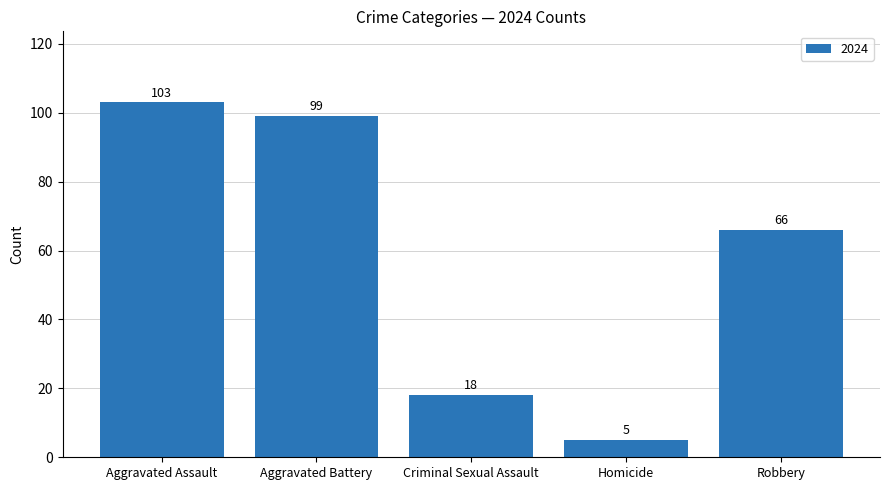

What is the average value?

58